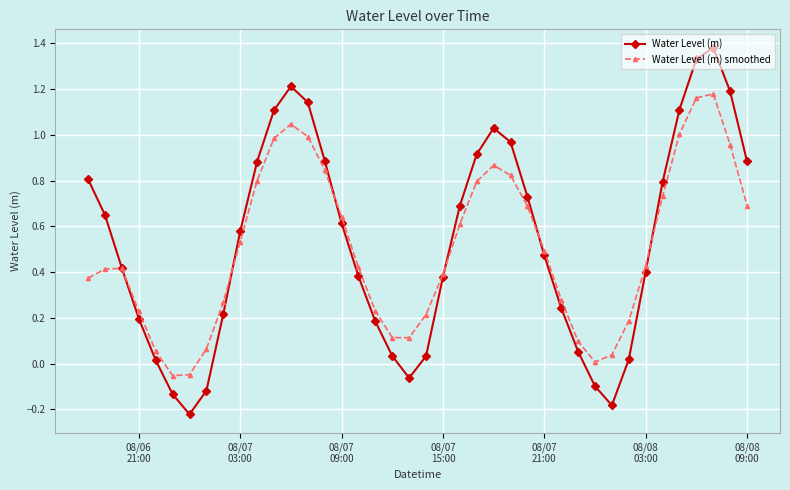

How many lines are shown in the chart?

2